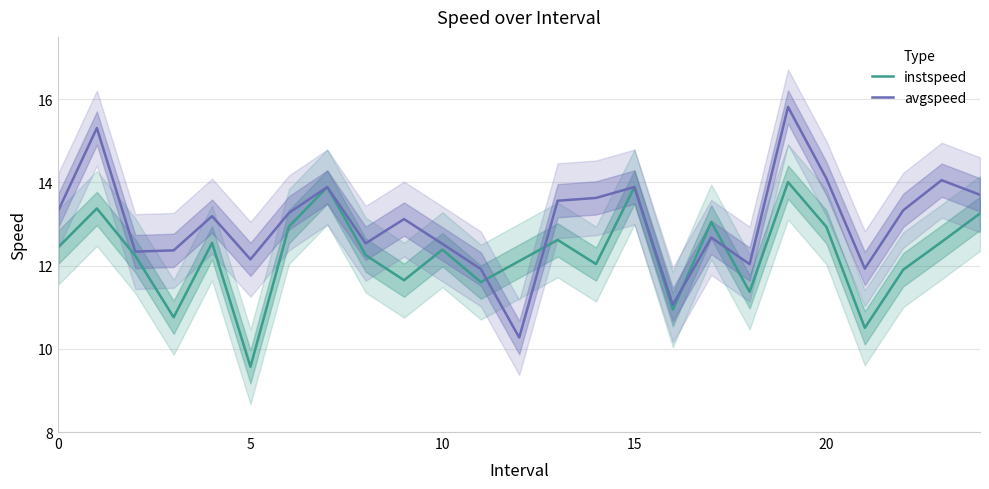

Which series has the largest total across all categories?

avgspeed